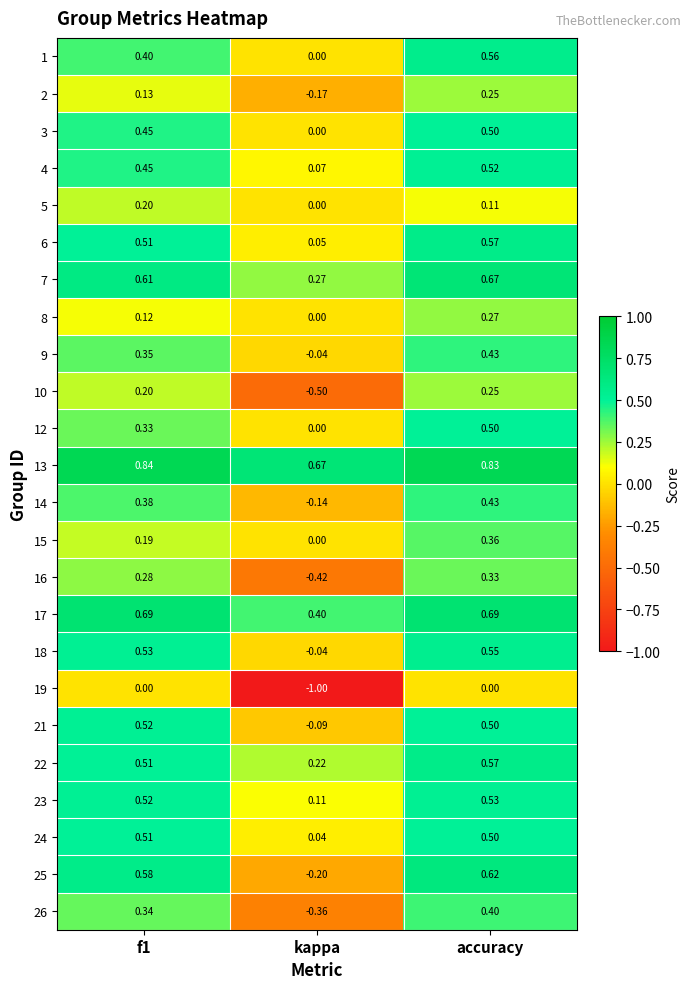

Which label corresponds to the smallest value in the chart?

kappa